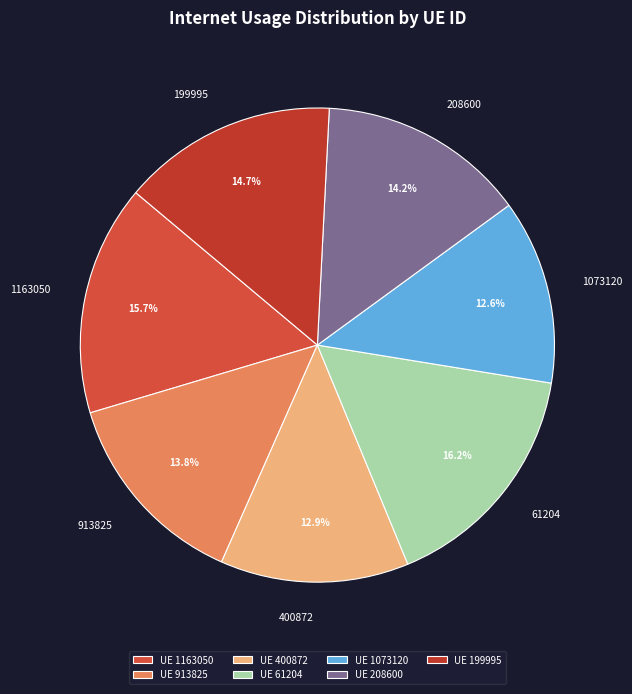

Count the number of slices in the pie.

7